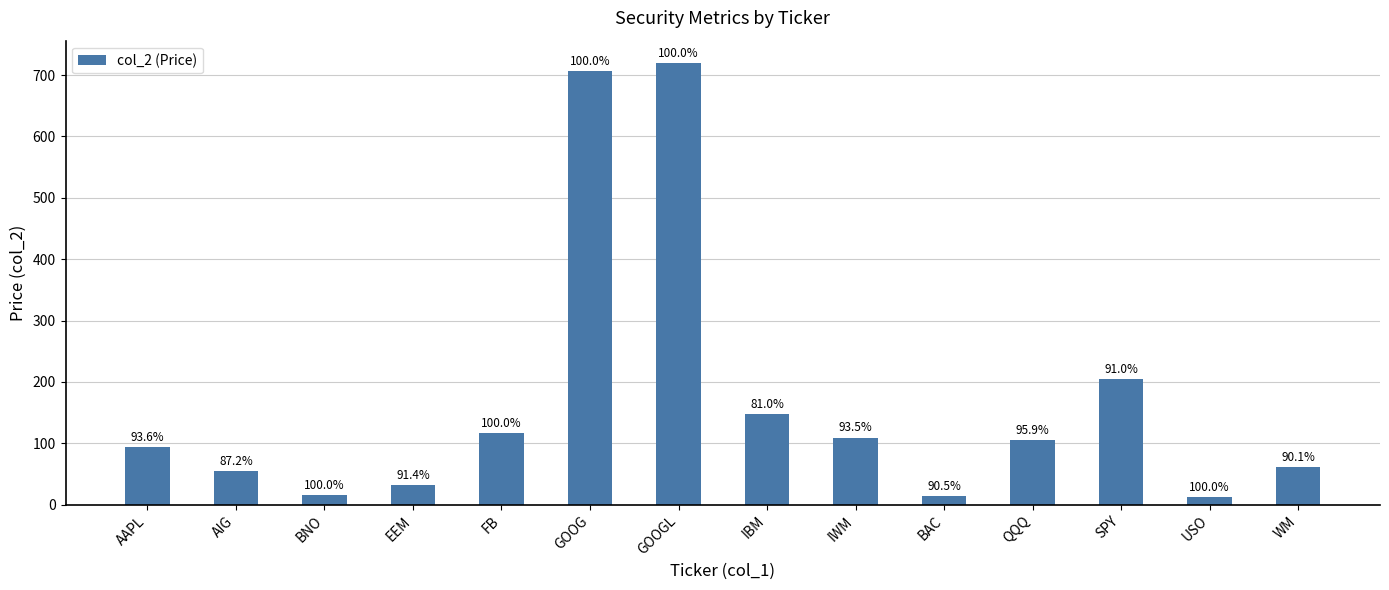

Reading left to right, list all the values displayed in this chart.

AAPL=93.5	AIG=55.4	BNO=15.2	EEM=32.5	FB=117.3	GOOG=706.2	GOOGL=720.2	IBM=148.0	IWM=109.3	BAC=14.0	QQQ=105.5	SPY=204.8	USO=11.9	WM=60.7